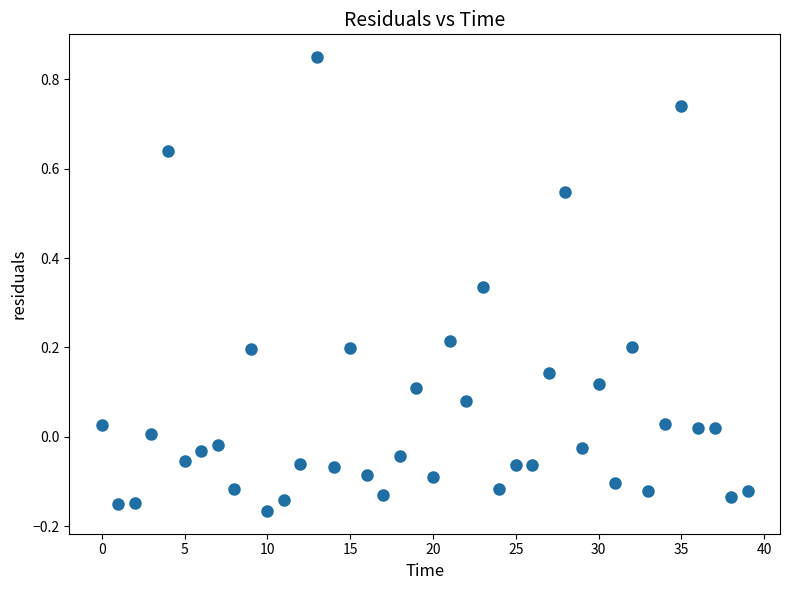

What is the range of Y values (max minus min)?

1.0